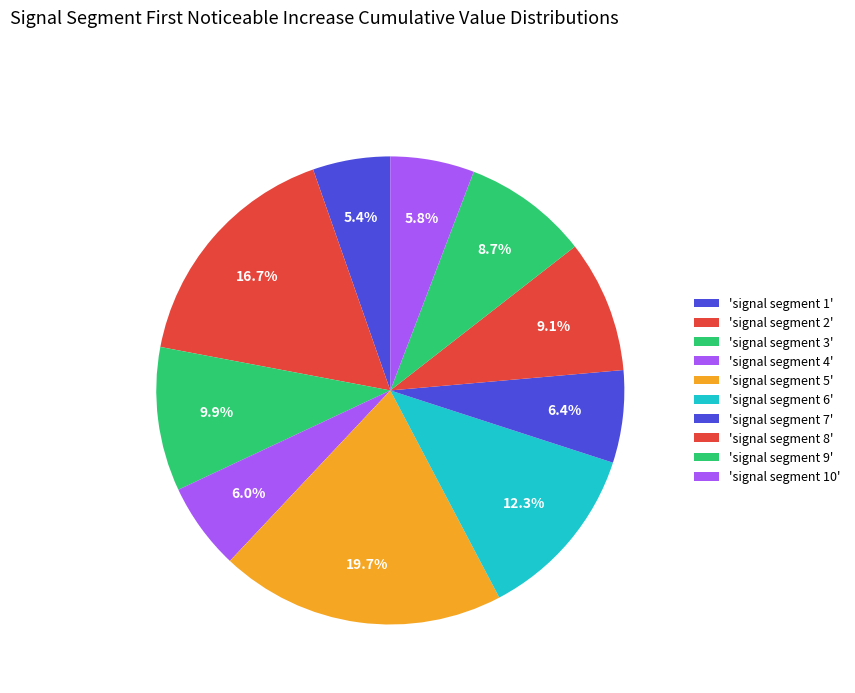

How many segments does this pie chart have?

10